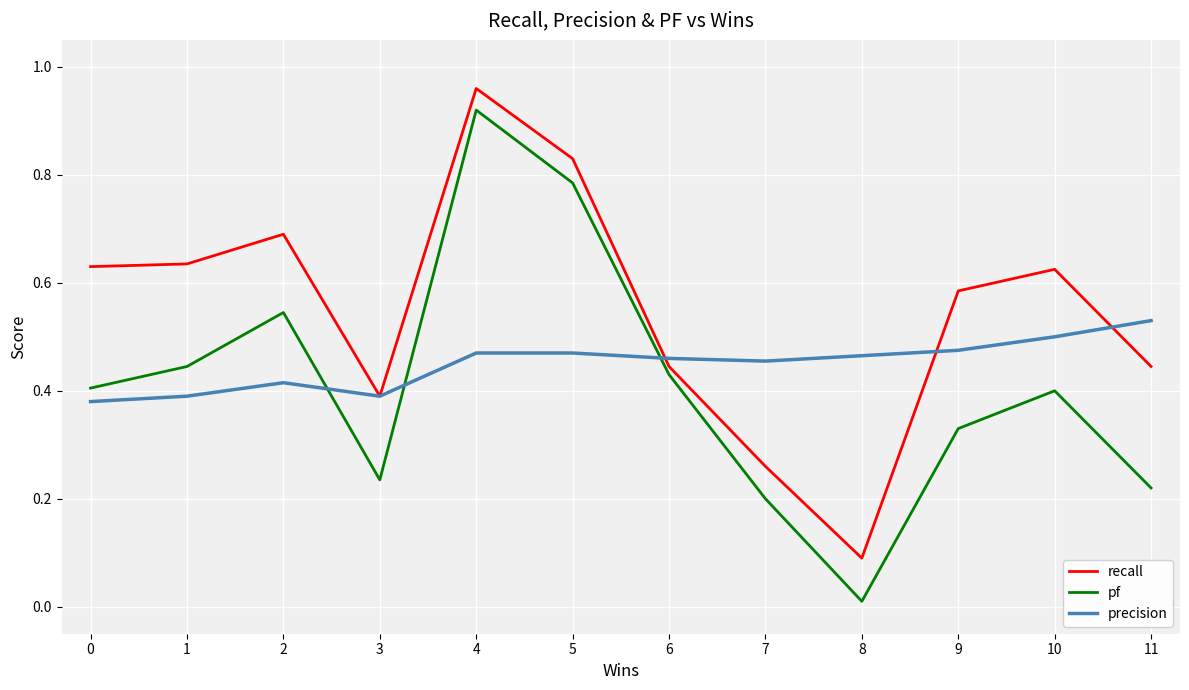

What is the sum of all pf values?

4.9